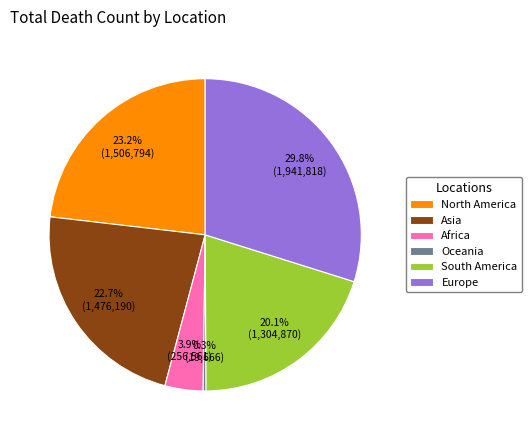

Does any single category account for the majority?

No